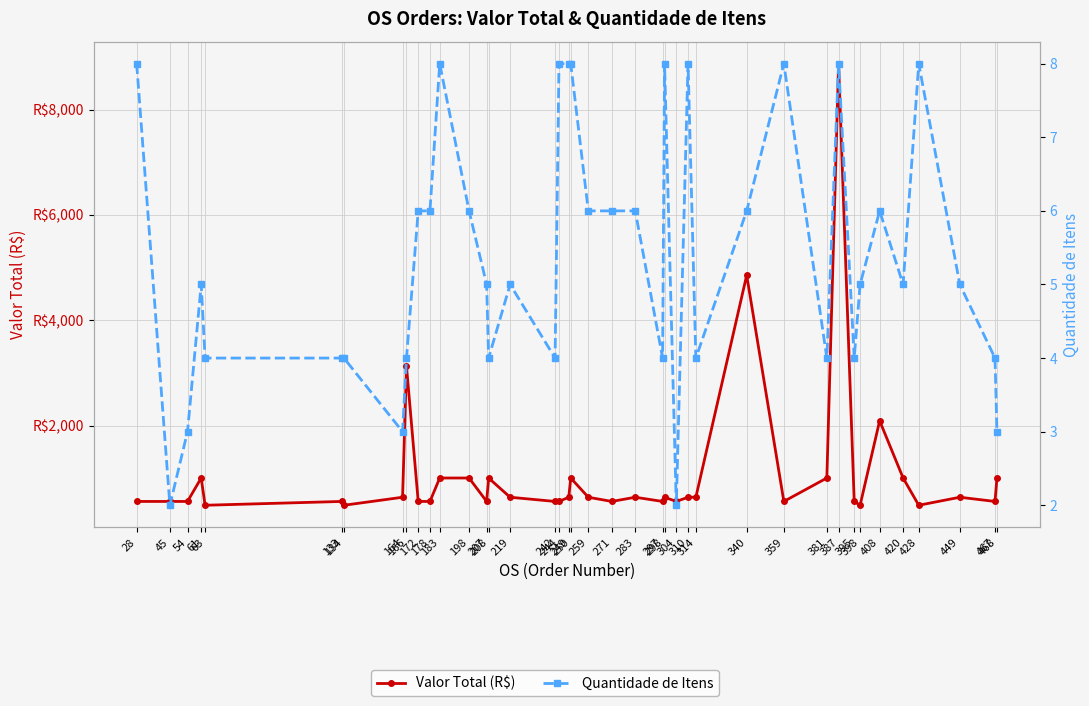

Reading left to right, list all the values displayed in this chart.

Valor Total (R$): 28=558.9	45=558.9	54=558.9	61=1004.0	63=486.4	133=558.9	134=486.4	164=638.6	166=3125.5	172=558.9	178=558.9	183=1004.0	198=1004.0	207=558.9	208=1004.0	219=638.6	242=558.9	244=558.9	249=638.6	250=1004.0	259=638.6	271=558.9	283=638.6	297=558.9	298=638.6	304=558.9	310=638.6	314=638.6	340=4853.9	359=558.9	381=1004.0	387=8870.0	395=558.9	398=486.4	408=2090.5	420=1004.0	428=486.4	449=638.6	467=558.9	468=1004.0
Quantidade de Itens: 28=8.0	45=2.0	54=3.0	61=5.0	63=4.0	133=4.0	134=4.0	164=3.0	166=4.0	172=6.0	178=6.0	183=8.0	198=6.0	207=5.0	208=4.0	219=5.0	242=4.0	244=8.0	249=8.0	250=8.0	259=6.0	271=6.0	283=6.0	297=4.0	298=8.0	304=2.0	310=8.0	314=4.0	340=6.0	359=8.0	381=4.0	387=8.0	395=4.0	398=5.0	408=6.0	420=5.0	428=8.0	449=5.0	467=4.0	468=3.0